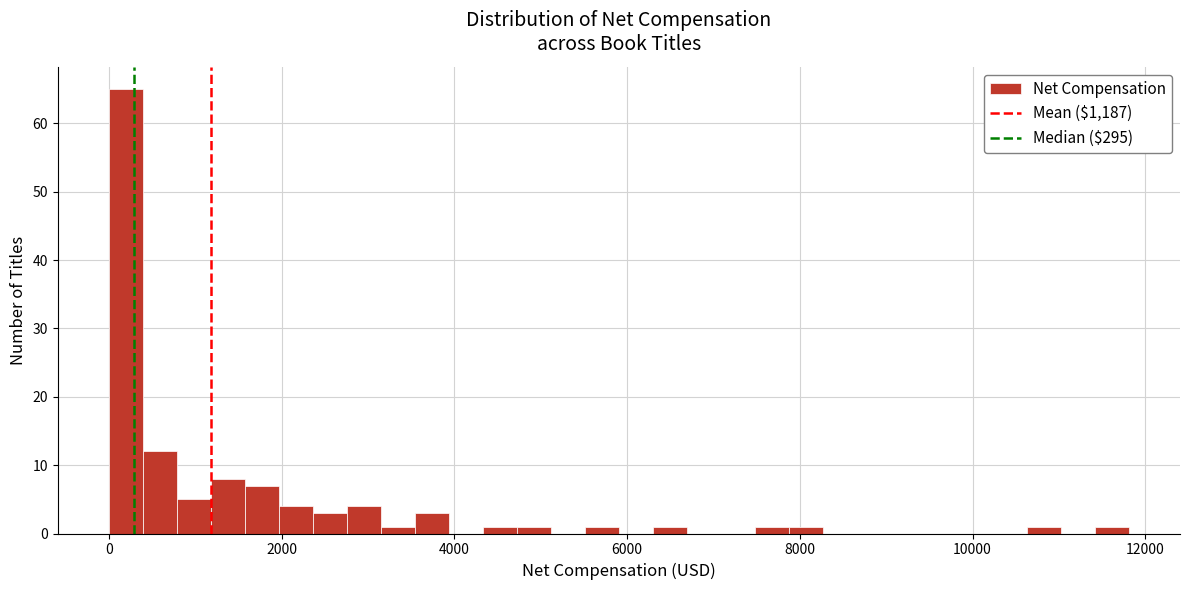

Read against the x-axis, roughly where is the centre of the tallest bar?

200